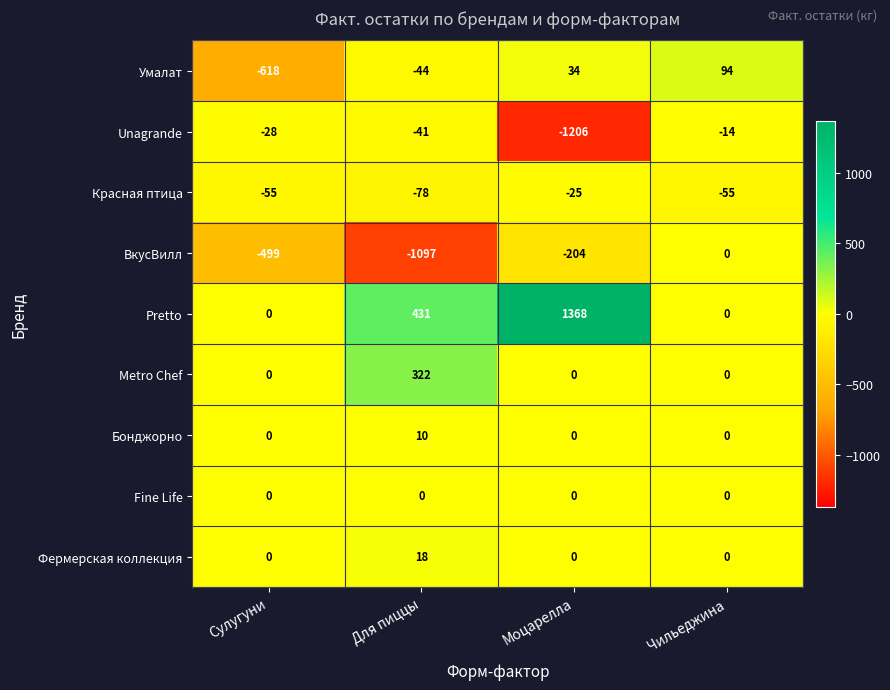

The value of Unagrande at Сулугуни is -28. True or false?

True